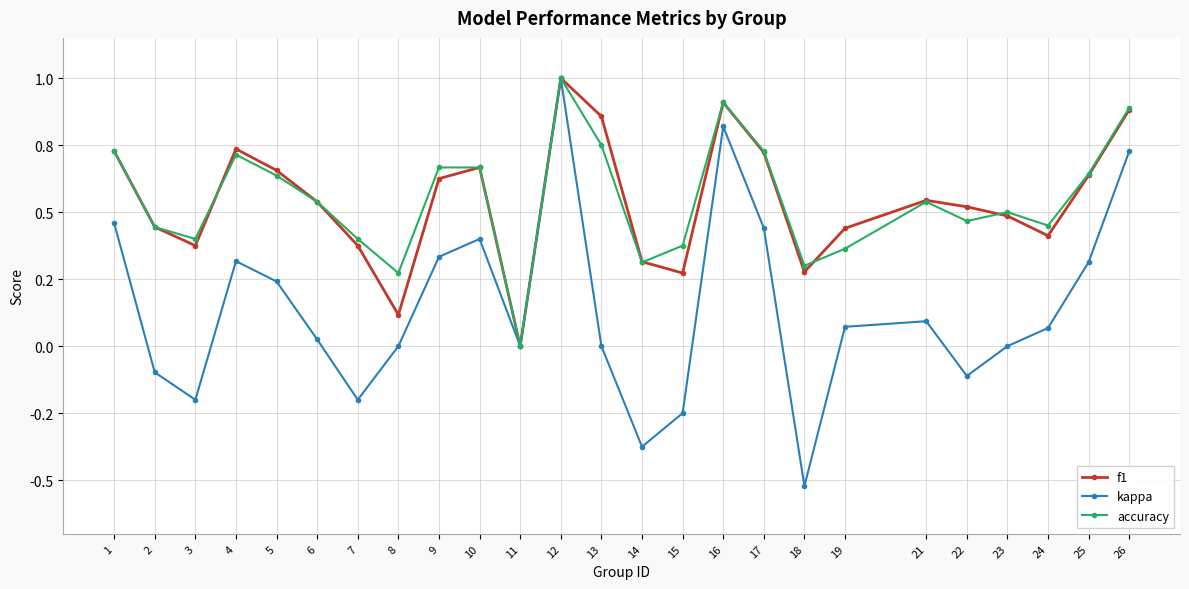

How many times do f1 and accuracy cross each other?

4